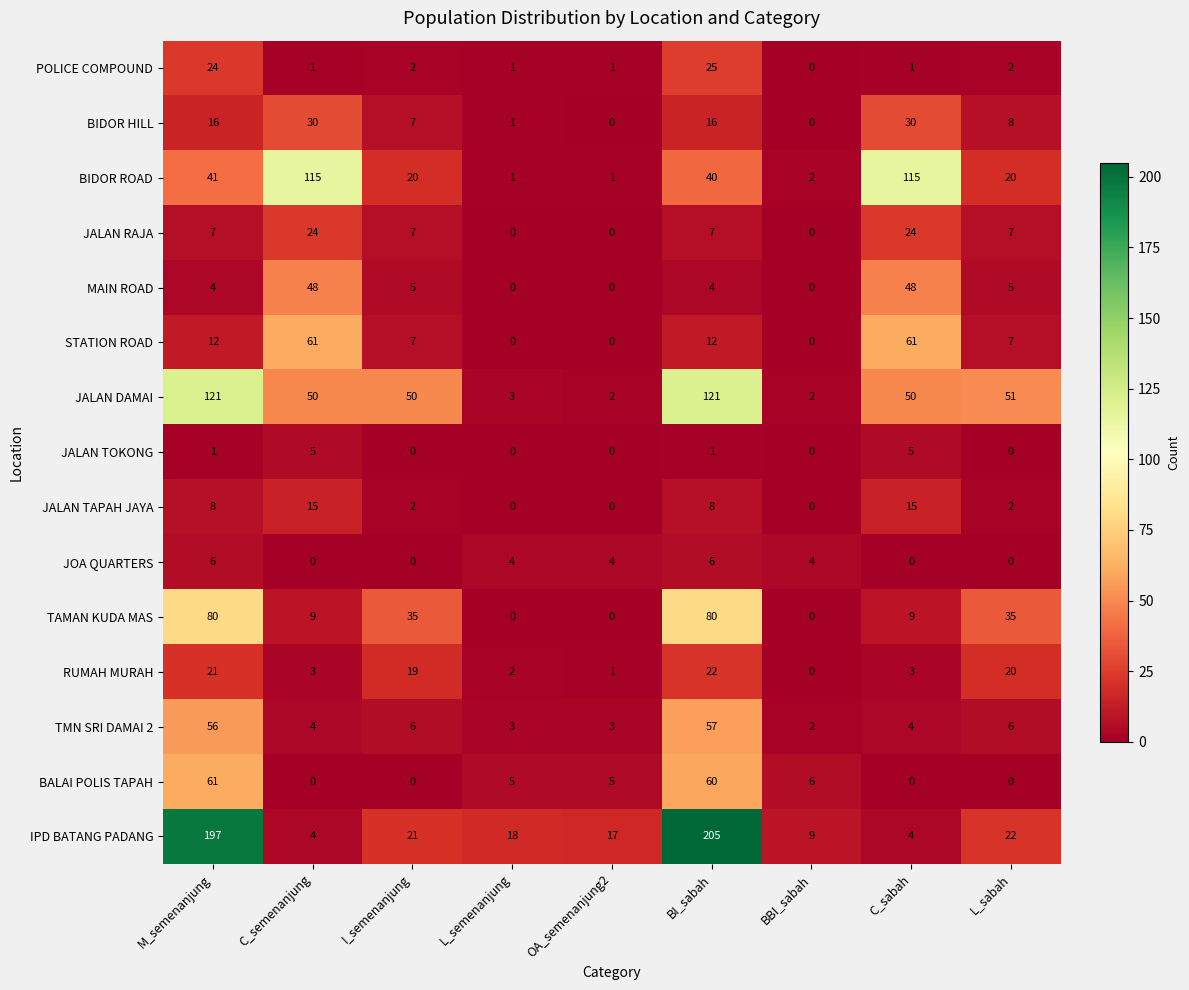

Count the number of data series in this chart.

15